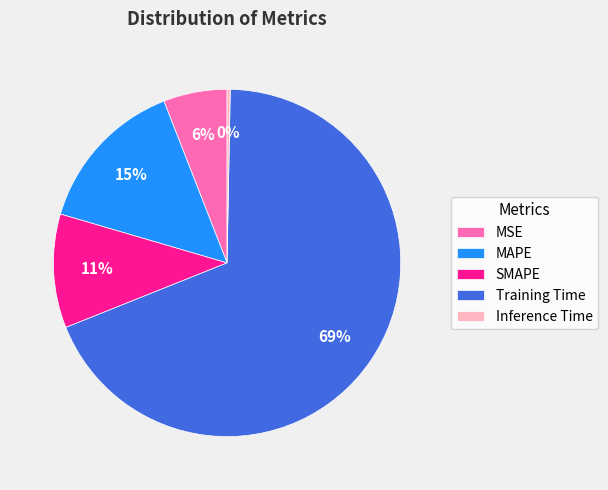

How many slices are in this pie chart?

5